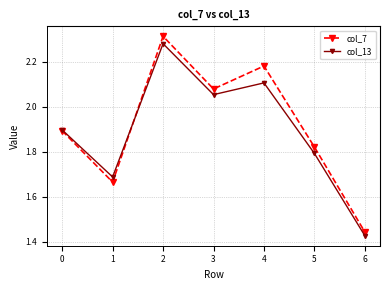

What is the total value across all series at 5?

3.6